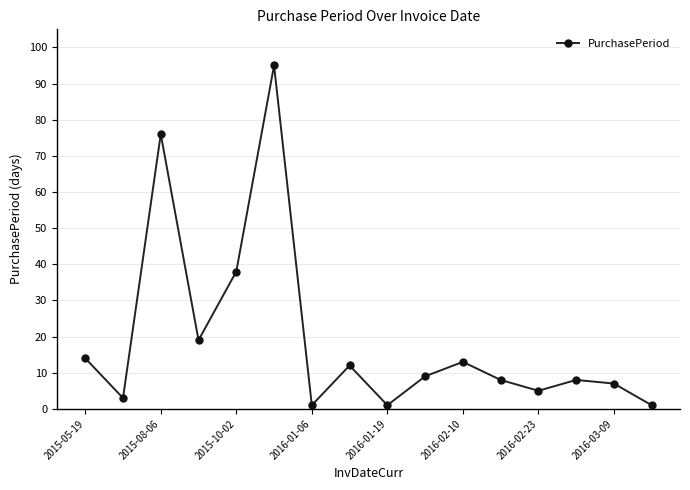

What is the sum of all values?

310